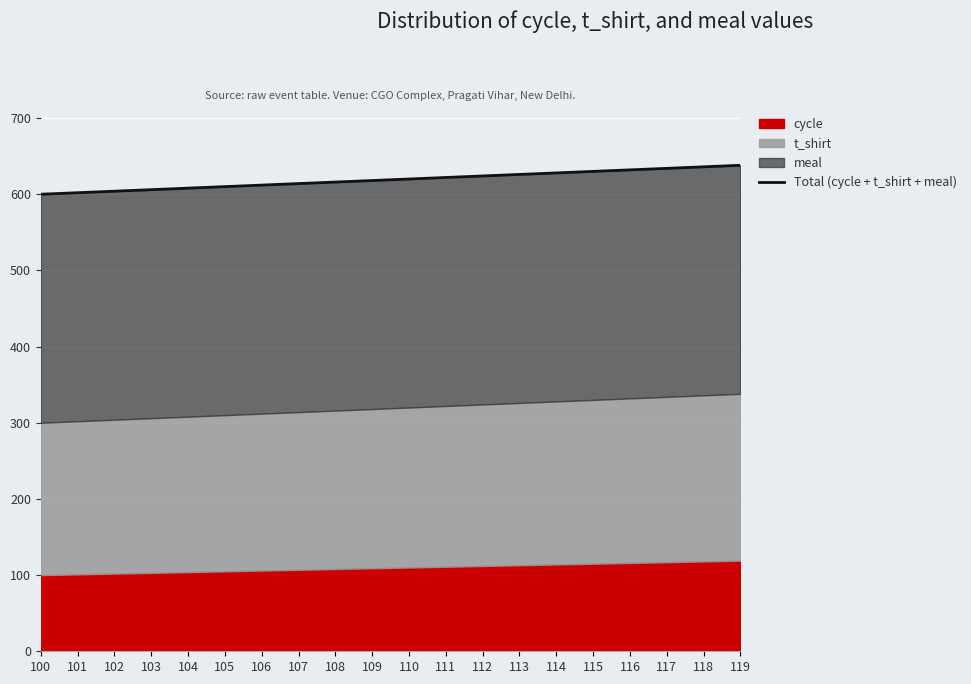

Which label corresponds to the largest value in the chart?

119